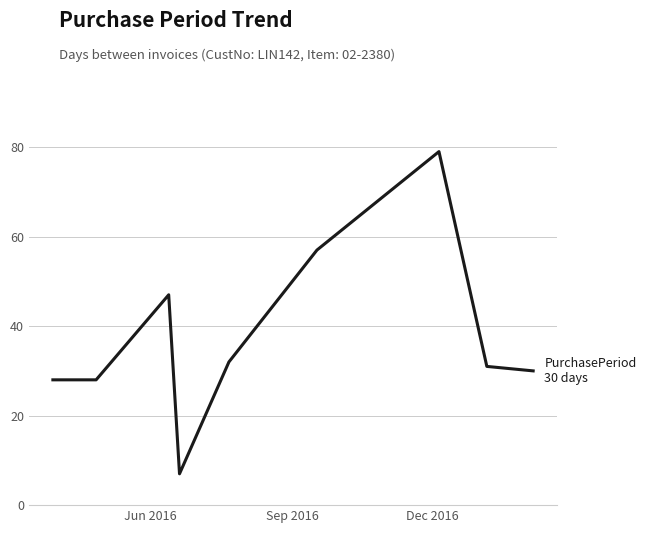

What is the minimum value shown in the chart?

7